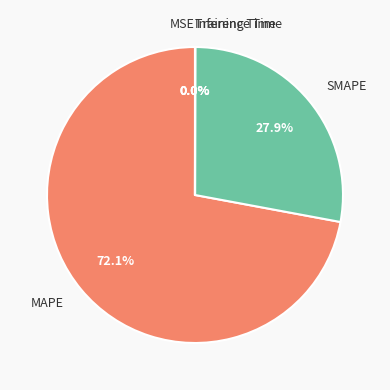

Which category has the smallest portion of the pie?

MSE